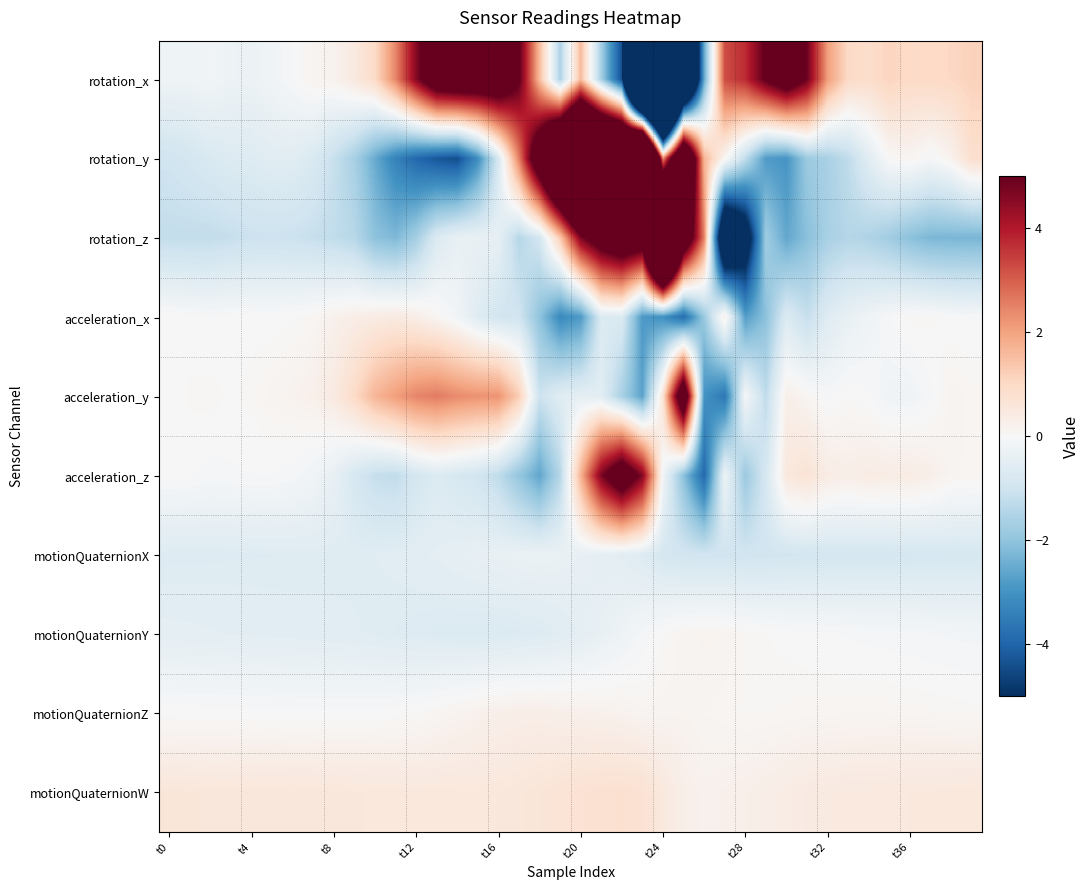

Reading left to right, list all the values displayed in this chart.

rotation_x: -0.2	-0.2	-0.2	-0.3	-0.3	-0.2	-0.0	0.1	0.2	0.5	0.9	2.4	4.6	6.5	6.8	6.7	6.7	5.1	1.6	-1.6	1.6	-1.7	-4.4	-24.2	-29.5	-11.8	-2.6	3.2	3.7	5.1	6.2	4.9	2.1	1.0	0.9	1.1	1.0	1.0	1.0	1.1
rotation_y: -1.0	-0.9	-0.8	-0.7	-0.6	-0.6	-0.6	-0.7	-1.1	-1.6	-2.5	-3.4	-3.9	-4.2	-4.4	-3.1	-0.8	2.5	6.8	11.6	15.3	13.6	13.0	20.2	2.4	9.4	1.7	0.1	-1.3	-2.8	-3.0	-1.8	-1.6	-1.3	-0.6	0.0	0.1	-0.1	0.2	0.8
rotation_z: -1.2	-1.2	-1.2	-1.1	-1.1	-1.0	-1.1	-1.1	-1.2	-1.4	-2.0	-2.2	-1.7	-0.7	-0.4	-0.4	-0.4	-1.4	-0.9	1.3	4.7	6.0	6.8	6.5	18.6	7.0	2.5	-8.2	-6.3	-1.7	-2.6	-2.1	-1.6	-1.4	-1.5	-1.8	-2.1	-2.3	-2.3	-2.3
acceleration_x: 0.0	-0.0	-0.0	-0.0	0.0	-0.0	0.0	0.1	0.2	0.3	0.4	0.5	0.3	0.1	-0.2	-0.6	-0.9	-1.0	-2.0	-3.2	-2.8	-0.7	-0.7	-2.9	-3.0	-3.8	-1.8	0.3	-2.8	-2.1	-0.7	-1.2	-0.6	-0.4	-0.2	-0.0	0.1	0.1	-0.0	-0.0
acceleration_y: -0.0	0.1	0.1	0.0	0.1	0.1	0.2	0.3	0.4	1.0	1.7	2.1	2.4	2.6	2.4	2.2	2.2	1.2	-1.0	-0.6	-0.5	-0.5	-1.6	-2.7	0.7	7.0	-3.0	-3.6	-0.1	-1.3	0.3	0.1	-0.1	0.0	-0.0	-0.2	-0.2	-0.1	0.2	0.1
acceleration_z: -0.0	-0.0	-0.1	-0.1	-0.0	-0.0	-0.1	-0.2	-0.4	-0.8	-1.2	-1.2	-0.9	-0.7	-0.8	-0.9	-1.3	-1.9	-2.6	-1.4	1.7	4.7	6.4	4.6	-0.2	-2.1	-3.9	-0.3	-1.8	-0.8	0.5	0.7	0.4	0.3	0.4	0.4	0.4	0.3	0.1	0.1
motionQuaternionX: -0.7	-0.6	-0.6	-0.6	-0.6	-0.6	-0.6	-0.6	-0.6	-0.6	-0.6	-0.6	-0.5	-0.5	-0.4	-0.4	-0.4	-0.3	-0.3	-0.3	-0.4	-0.5	-0.5	-0.6	-0.9	-0.9	-1.0	-1.0	-1.0	-0.9	-0.9	-0.9	-0.9	-0.9	-0.9	-0.9	-0.9	-0.8	-0.8	-0.8
motionQuaternionY: -0.5	-0.5	-0.5	-0.5	-0.5	-0.5	-0.5	-0.6	-0.6	-0.6	-0.6	-0.6	-0.7	-0.7	-0.7	-0.7	-0.7	-0.7	-0.7	-0.6	-0.5	-0.4	-0.2	-0.1	0.0	0.1	0.2	0.2	0.1	0.0	0.0	-0.0	-0.0	-0.0	-0.1	-0.1	-0.1	-0.1	-0.1	-0.1
motionQuaternionZ: 0.0	0.0	0.0	-0.0	-0.0	-0.0	-0.0	-0.0	-0.0	-0.0	-0.0	0.0	0.0	0.1	0.2	0.2	0.3	0.3	0.3	0.3	0.2	0.2	0.2	0.1	0.1	0.2	0.1	0.1	0.1	0.1	0.1	0.1	0.1	0.1	0.1	0.1	0.1	0.1	0.1	0.1
motionQuaternionW: 0.6	0.6	0.6	0.6	0.6	0.6	0.6	0.6	0.6	0.6	0.5	0.5	0.5	0.5	0.5	0.5	0.5	0.6	0.6	0.7	0.7	0.8	0.8	0.7	0.5	0.3	0.2	0.2	0.3	0.3	0.4	0.4	0.5	0.5	0.5	0.5	0.5	0.5	0.5	0.5